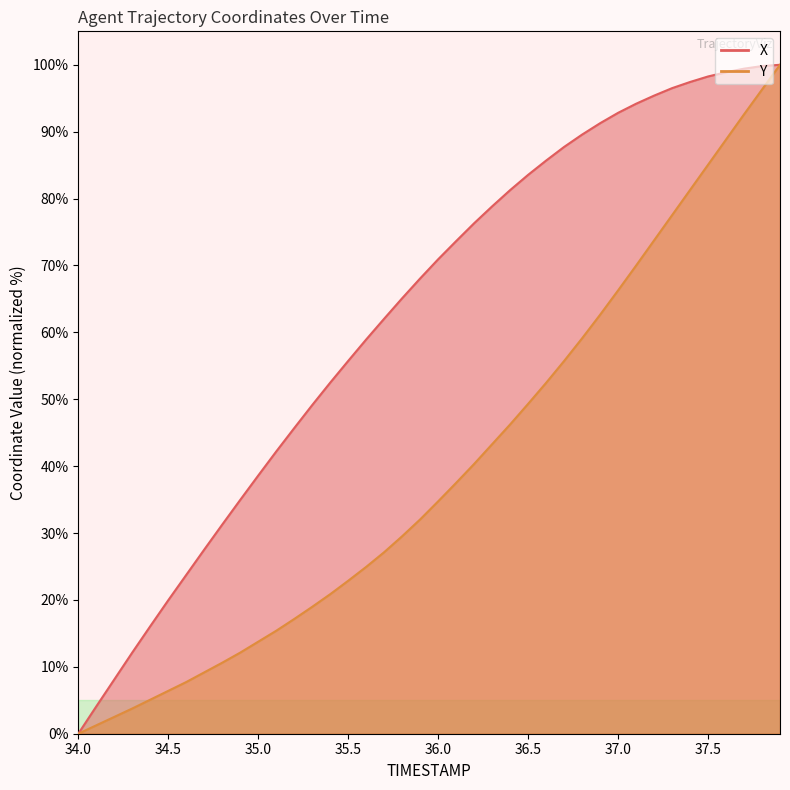

What is the value of the Y point at the 19th from the left?

29.5